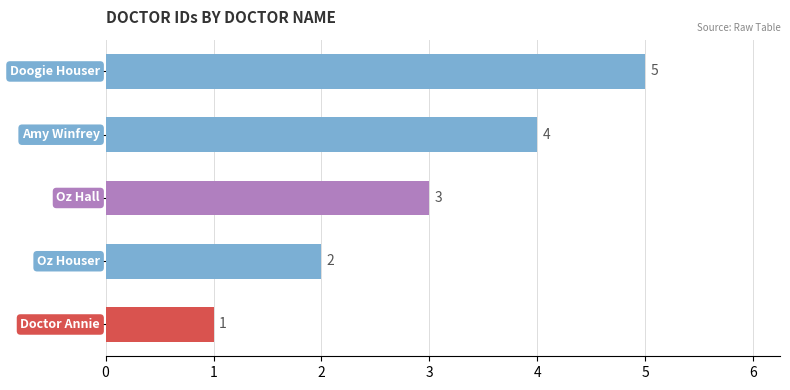

What is the sum of all values?

15